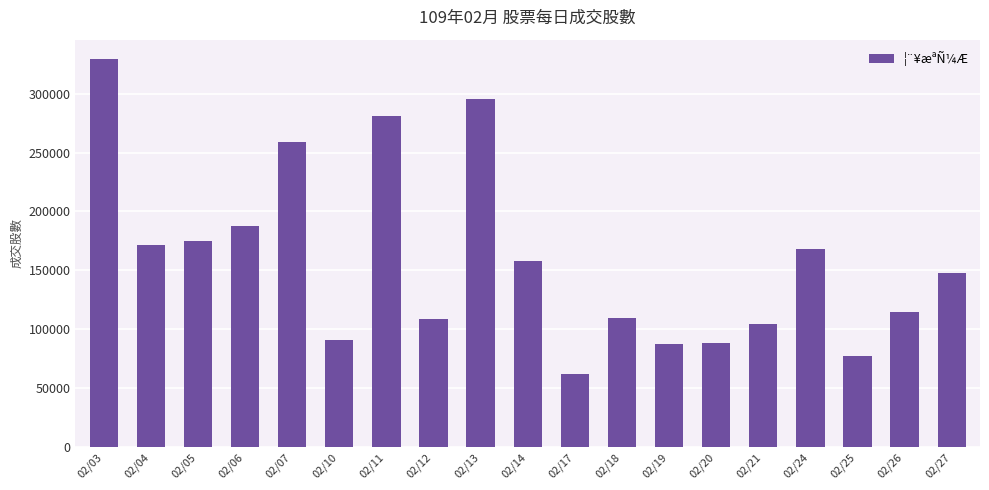

At which category does the chart reach its peak across all series?

02/03